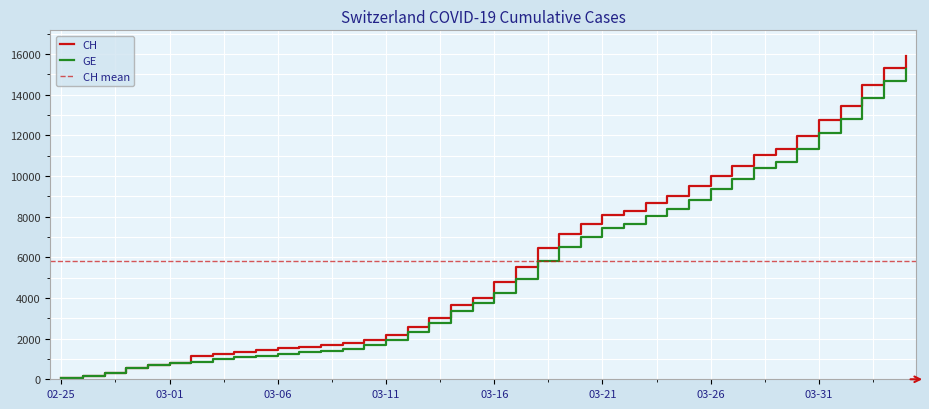

What is the maximum value for GE?

15246